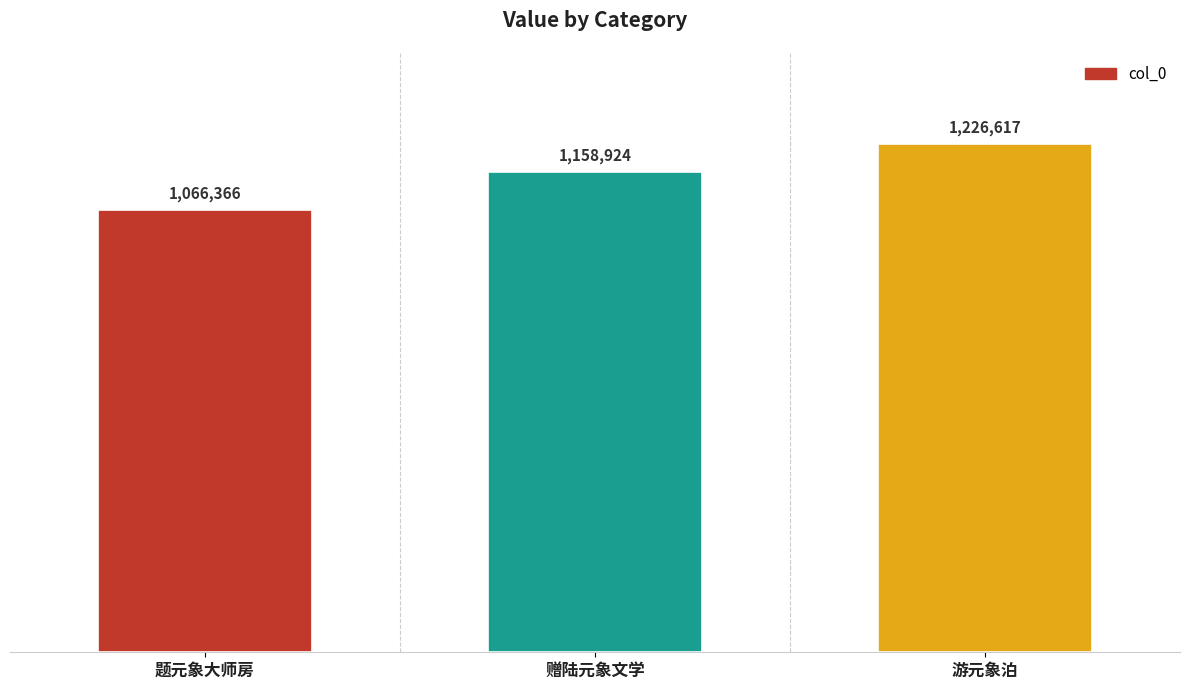

What is the sum of the values at 游元象泊 and 赠陆元象文学?

2385541